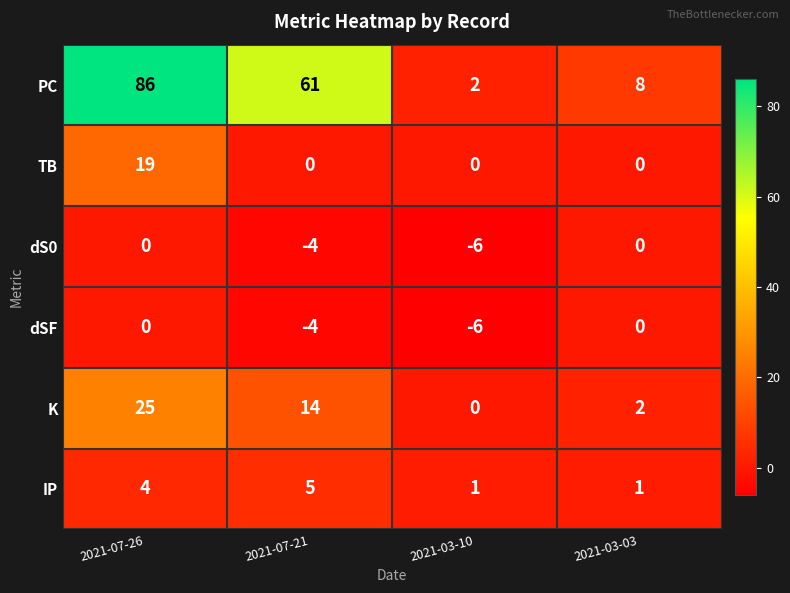

True or false: TB has a value of 0 at 2021-07-21.

True